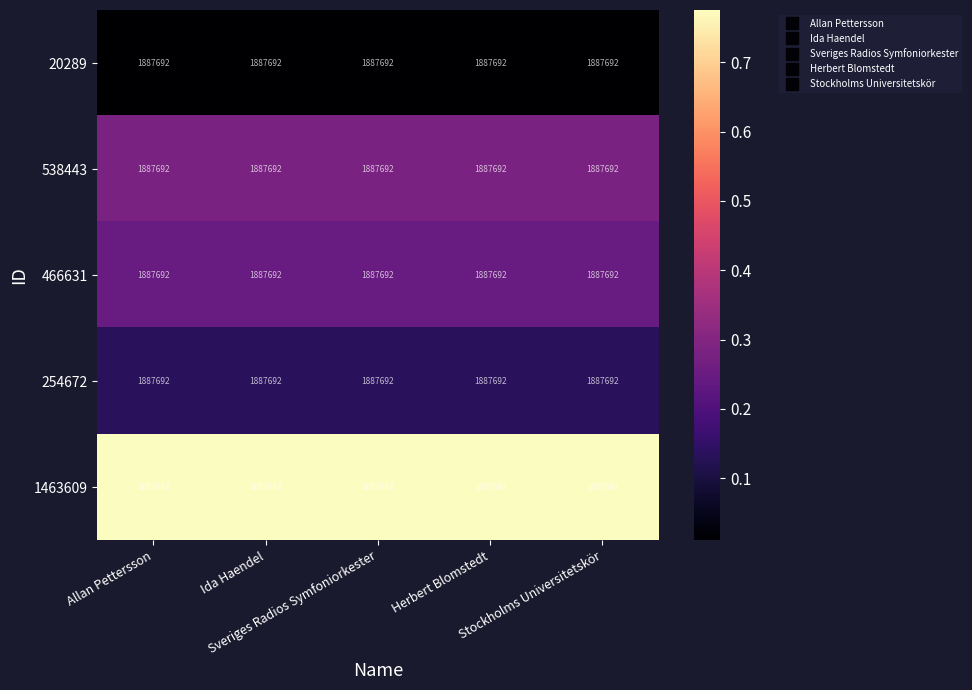

Is it true that 1463609 equals 0.8 at Stockholms Universitetskör?

True